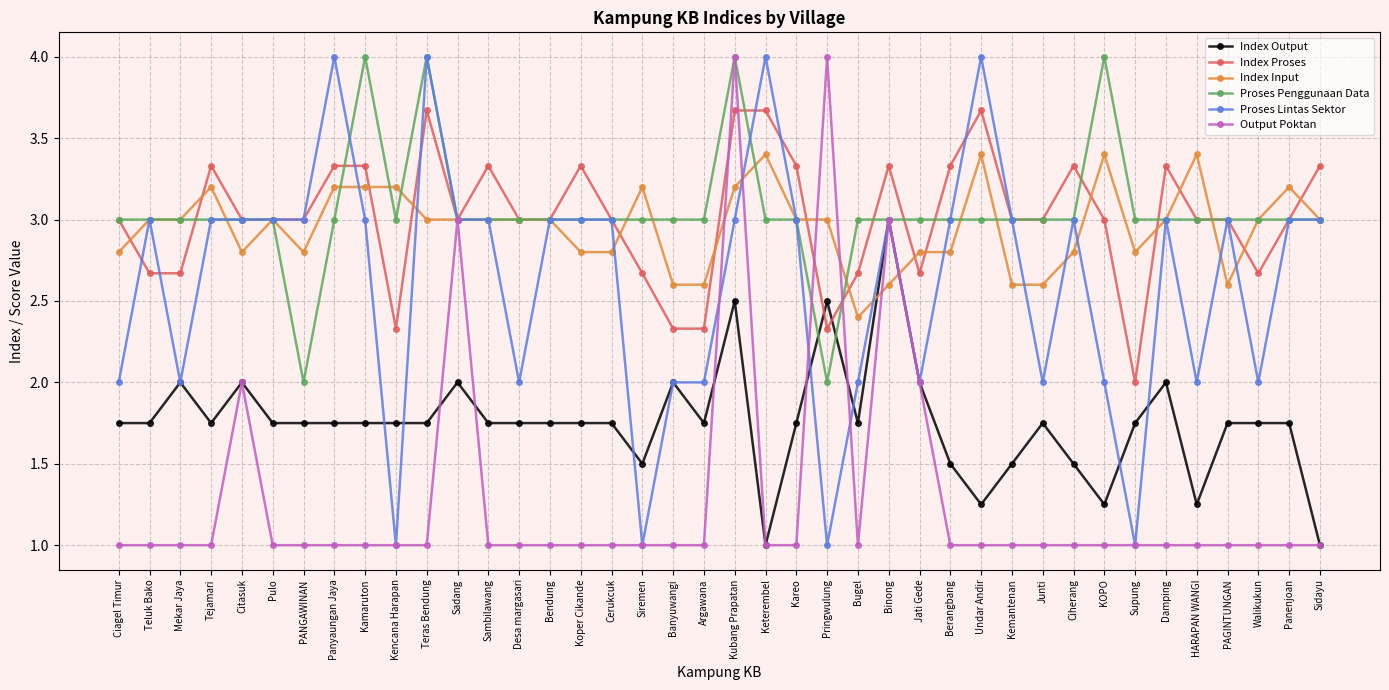

Count the number of data series in this chart.

6